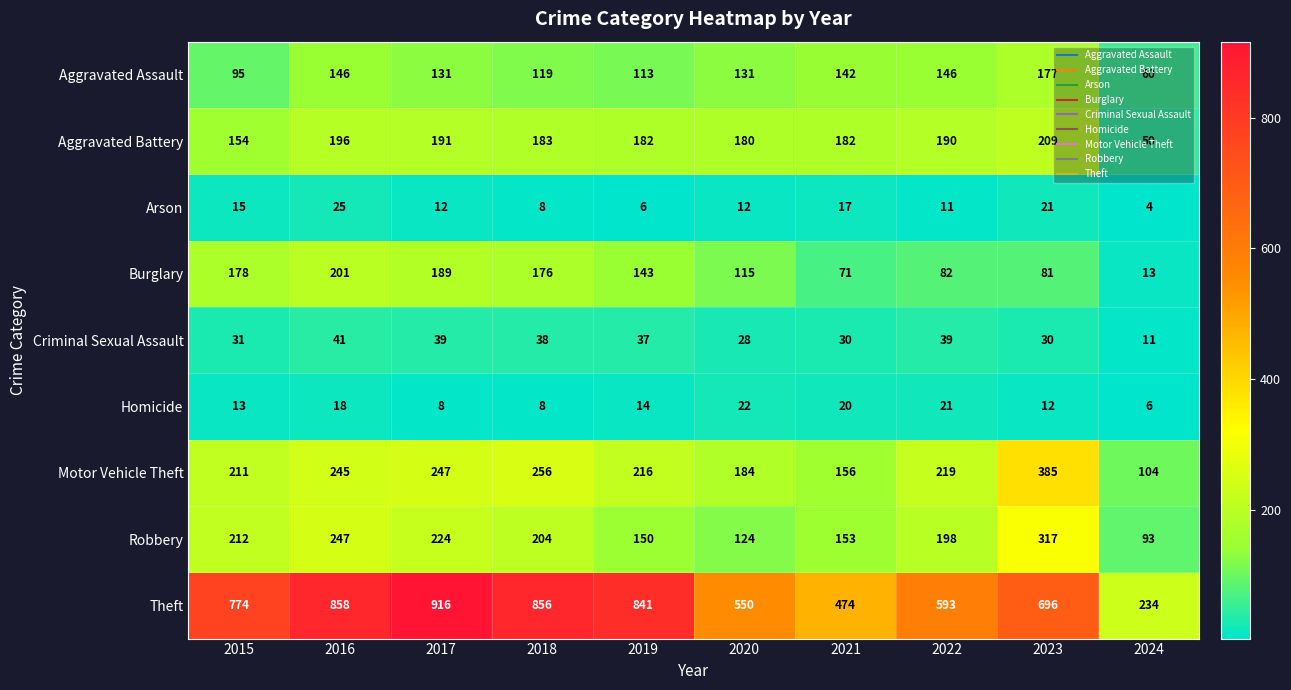

What is the total value across all series at 2019?

1702